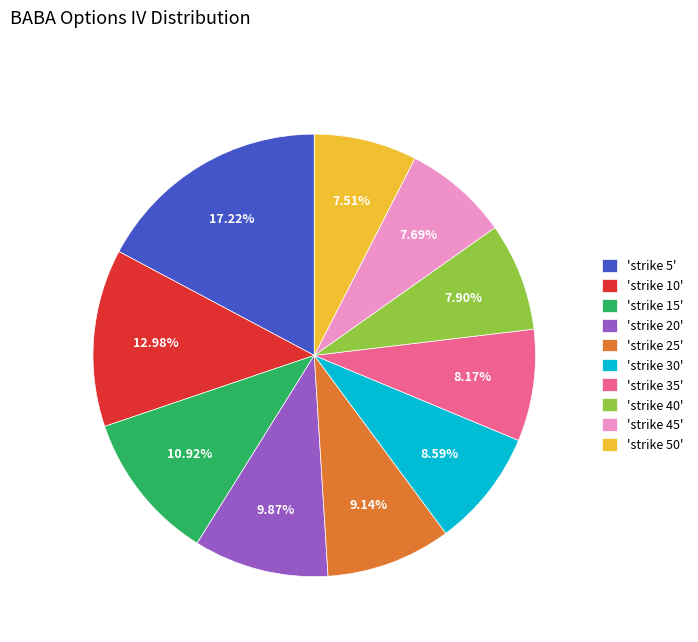

To the nearest percent, what is the difference between the largest and smallest slice percentages?

10%